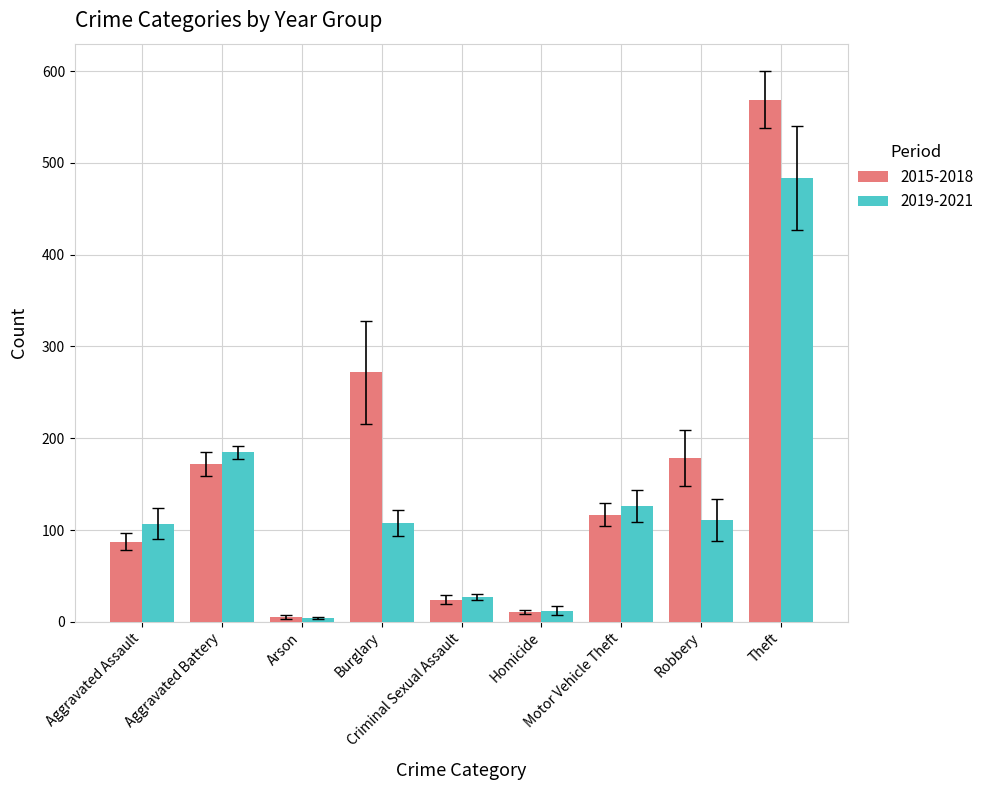

Which series has the largest range (max minus min)?

2015-2018